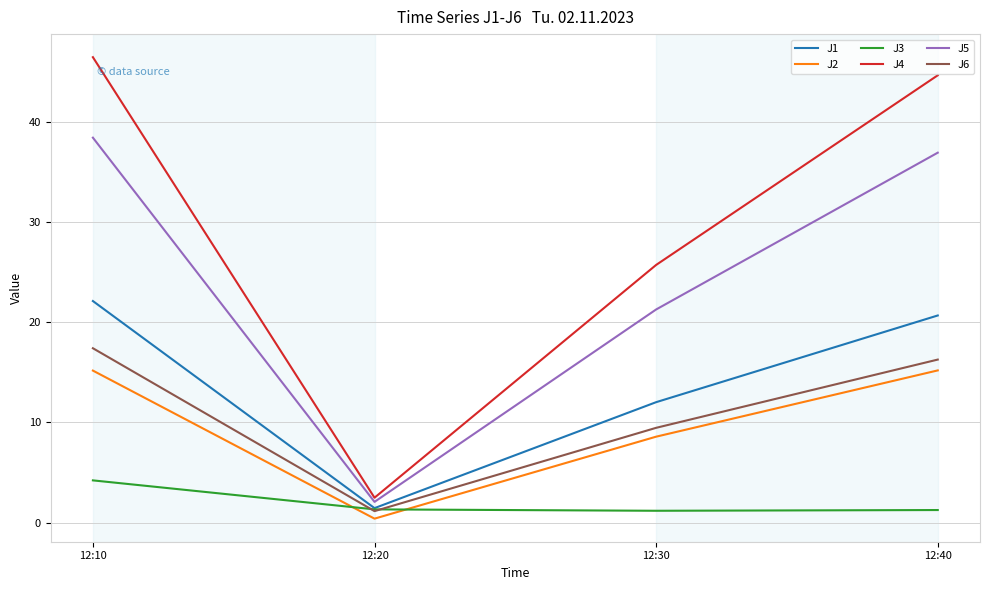

What is the minimum value shown in the chart?

0.4